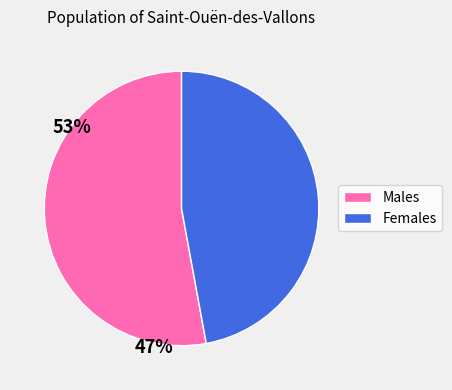

Is there any slice that represents more than half of the pie?

Yes